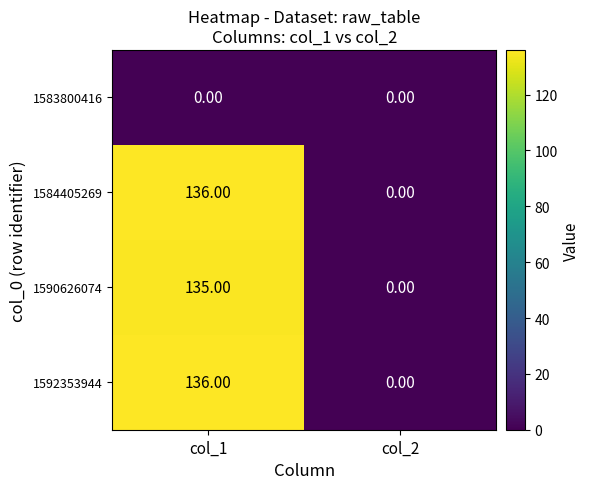

What is the sum of all 1590626074 values?

135